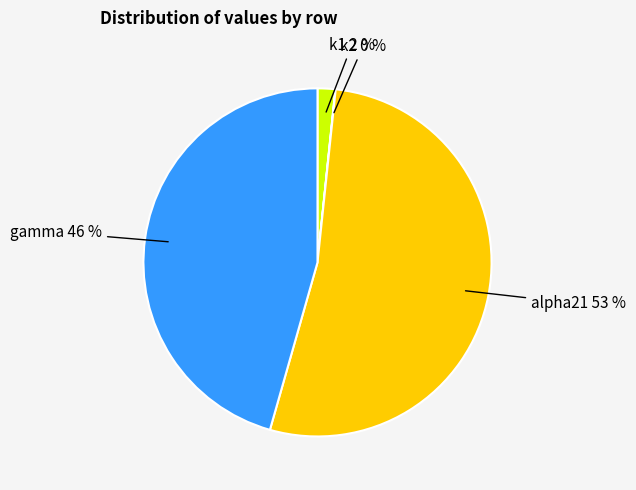

Is it true that alpha21 is 42% of the pie?

False